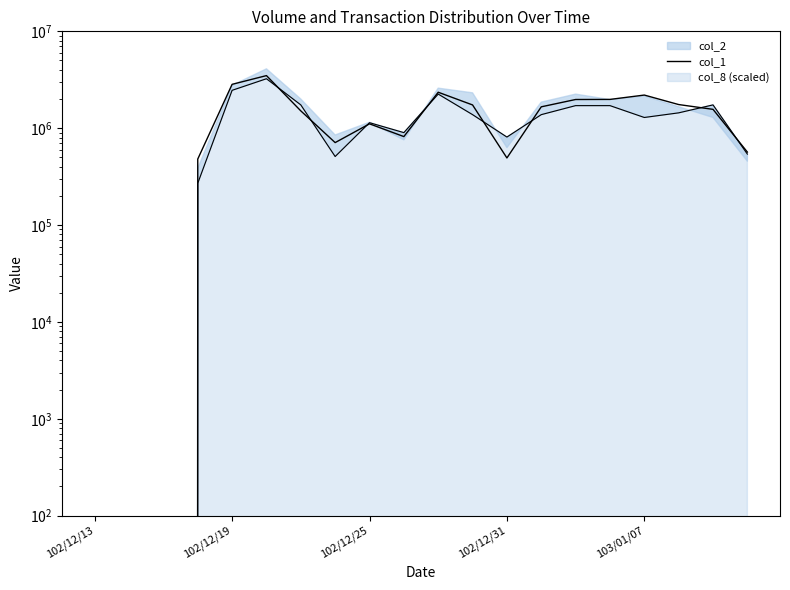

Does the chart display data point markers on the line(s)?

No